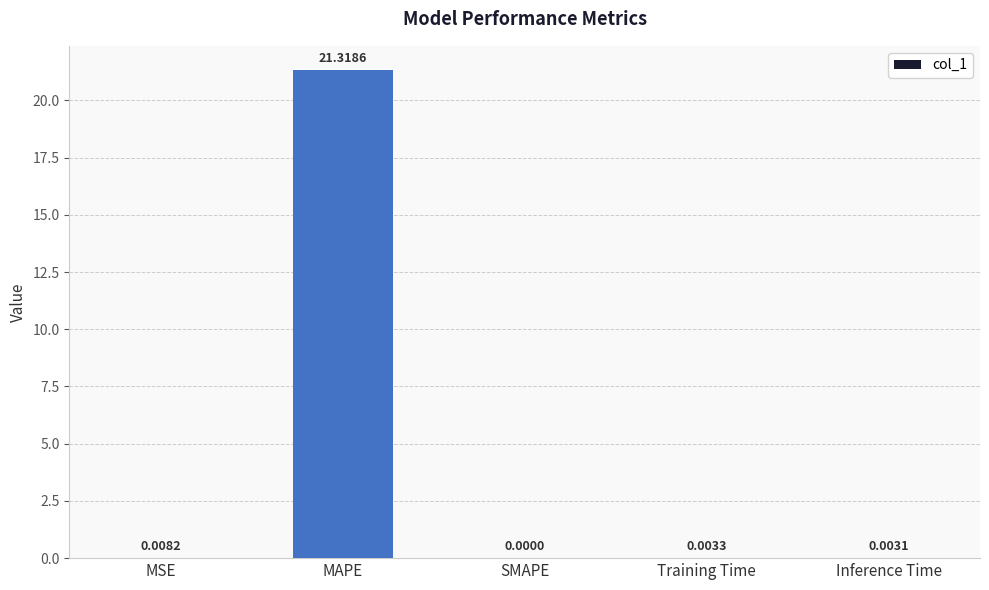

What is the average value?

4.3